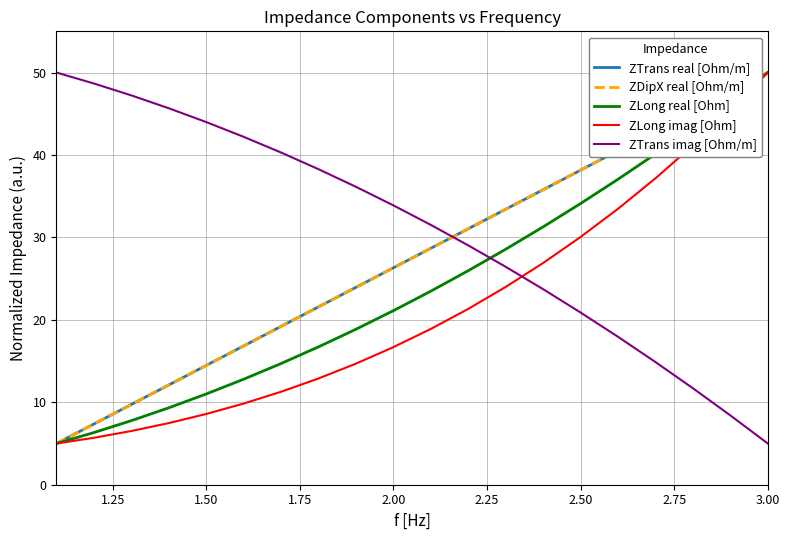

What is the highest value of the ZDipX real [Ohm/m] series?

50.0